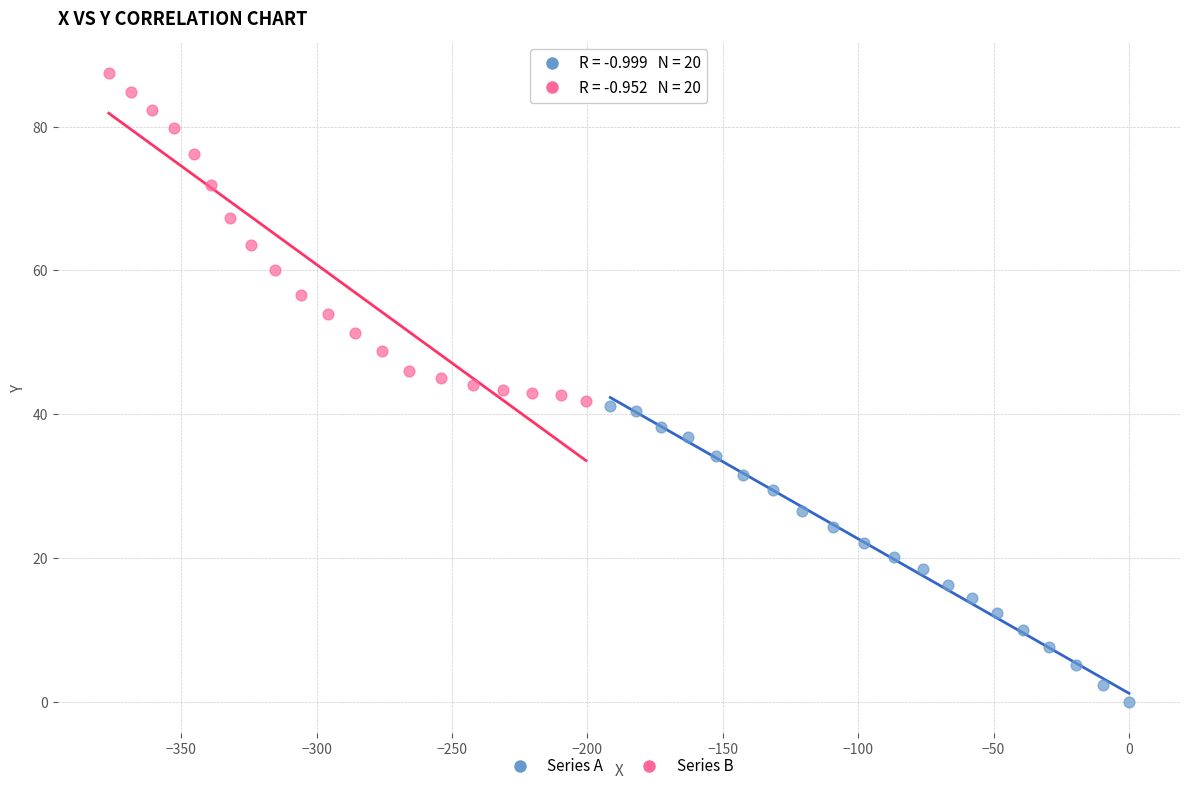

Which series has the largest Y range (max minus min)?

Series B